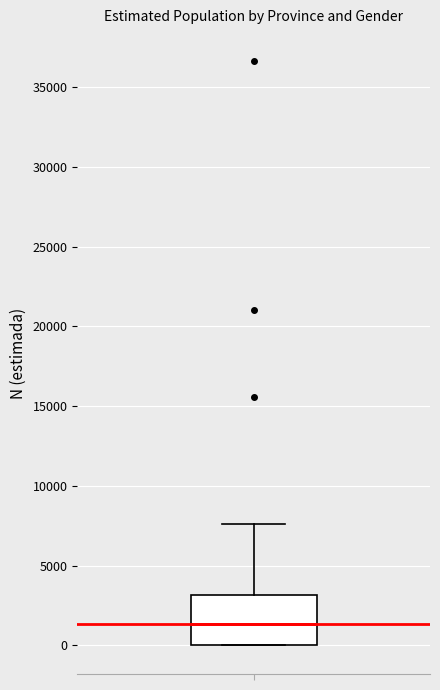

Read this box plot against the y-axis: the position of the median line, the range covered by the box, and the ends of both whiskers. The values are not printed on the chart, so give them approximately, as read against the axis.

median 1500, box 0 to 3000, whiskers 0 to 7500